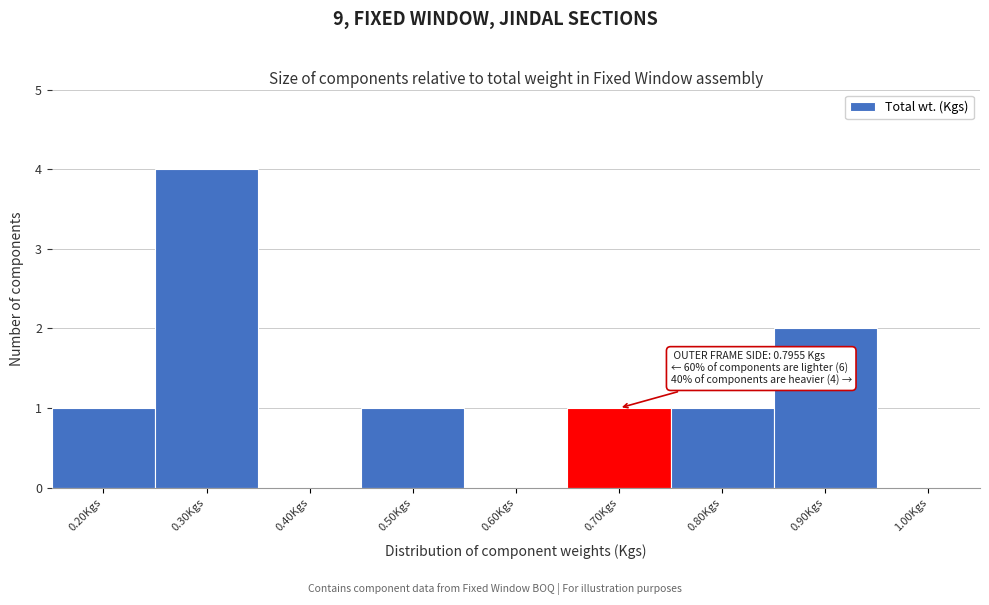

Reading left to right, transcribe all the data shown in this chart.

0.20Kgs=1	0.30Kgs=4	0.40Kgs=0	0.50Kgs=1	0.60Kgs=0	0.70Kgs=1	0.80Kgs=1	0.90Kgs=2	1.00Kgs=0